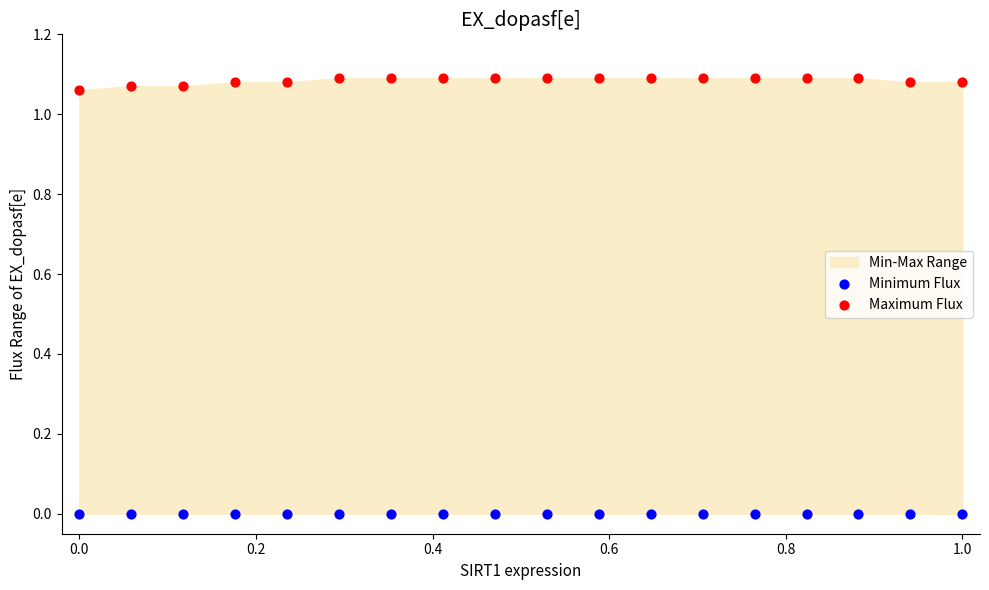

Which series reaches the minimum Y coordinate?

Minimum Flux